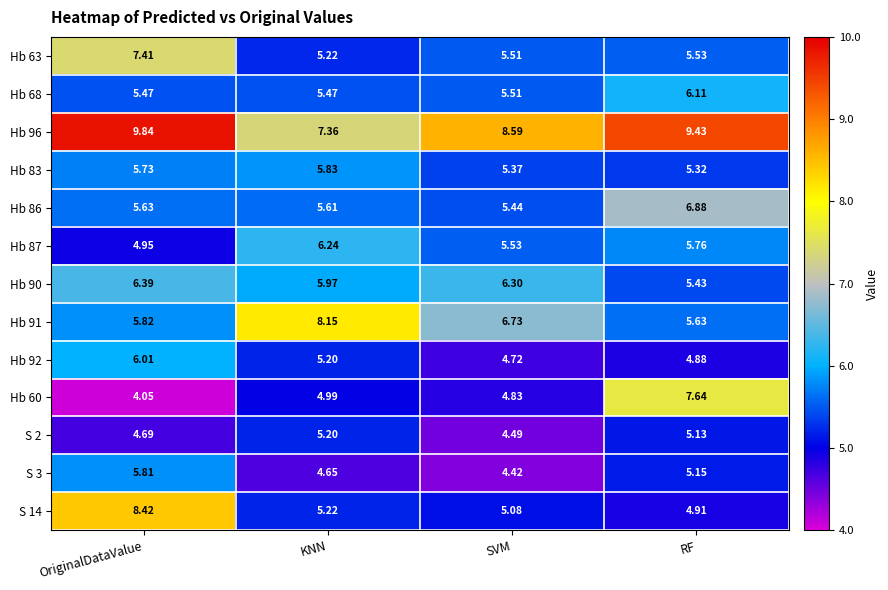

Where is Hb 83 nearest to the value 5?

RF